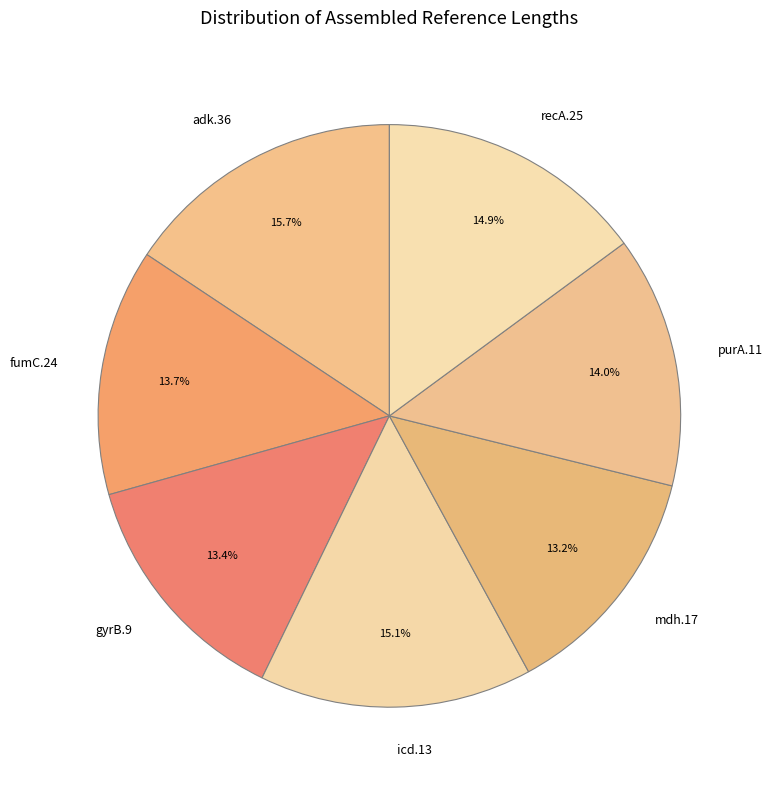

How much of the chart is everything except purA.11?

86.0%